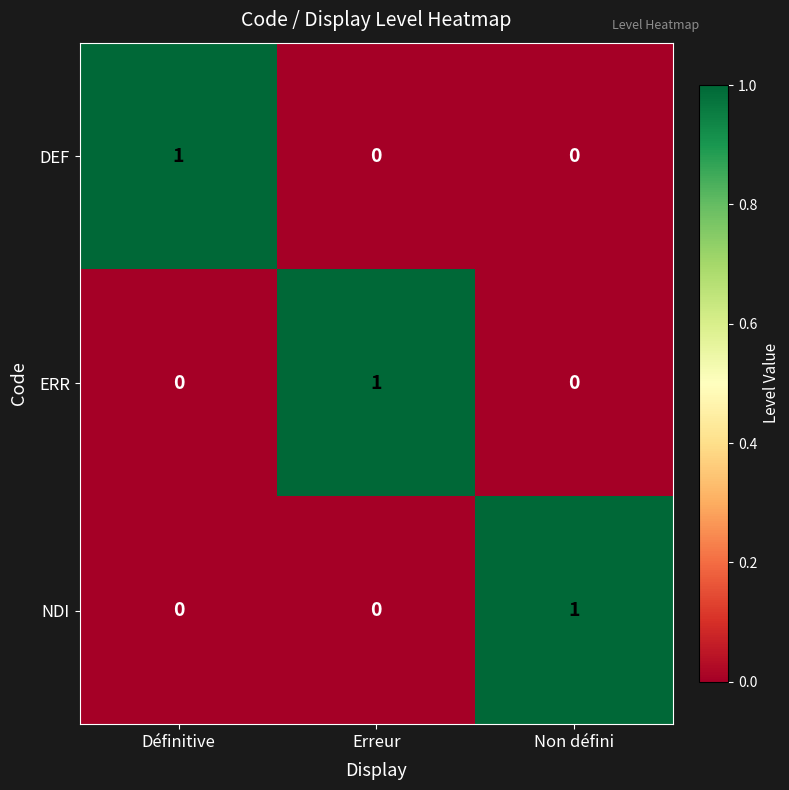

Is the value of NDI at Non défini greater than the value of ERR at Définitive?

Yes